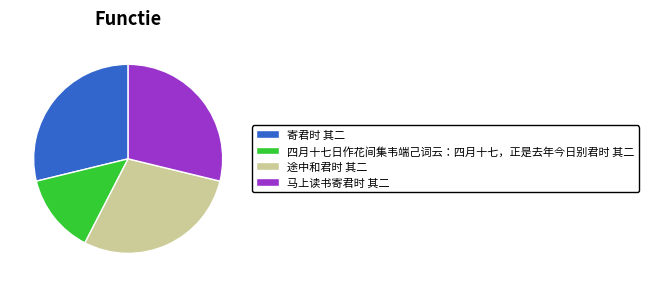

The 途中和君时 其二 slice represents 29% of the pie. True or false?

True